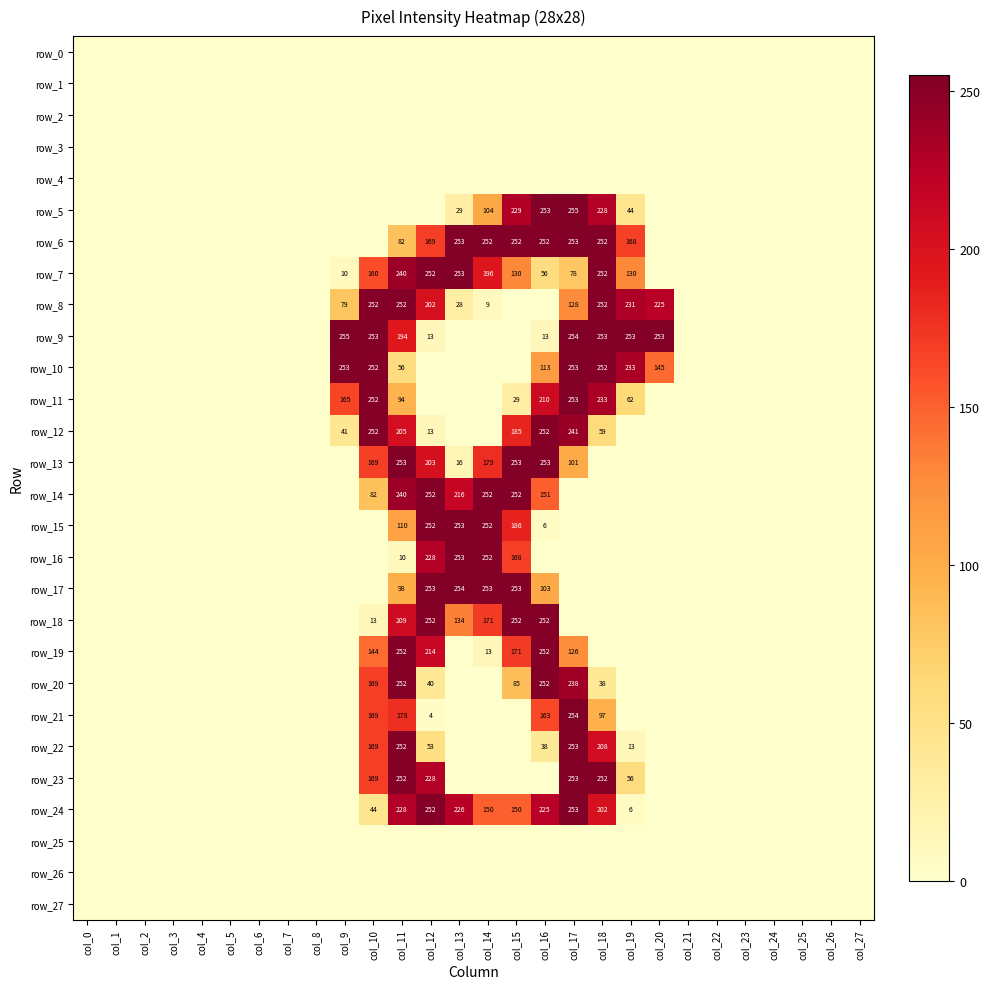

Is it true that row_14 equals -167 at col_26?

False